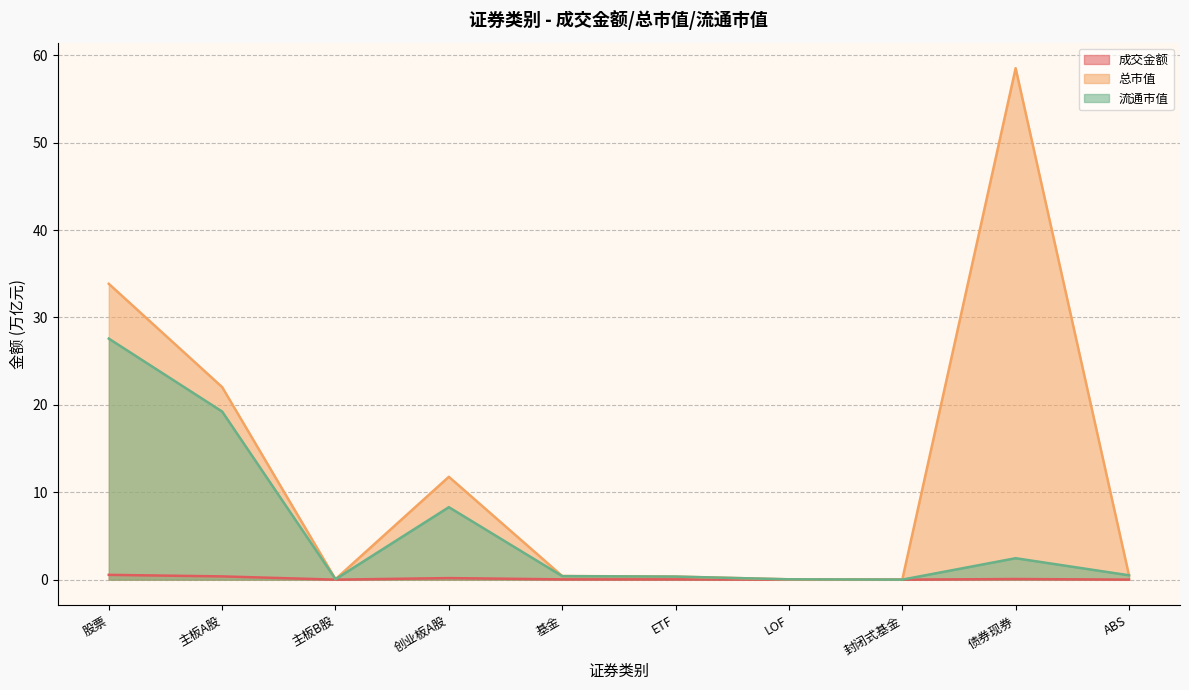

Which series has the largest total across all categories?

总市值